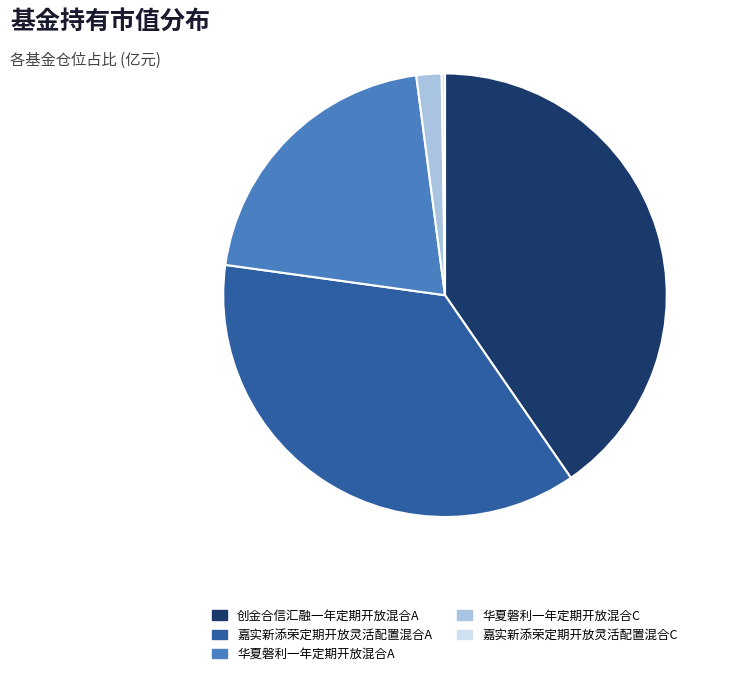

Is there any slice that represents more than half of the pie?

No